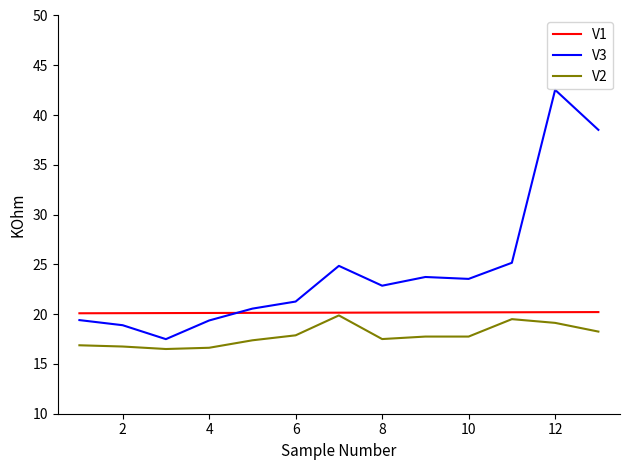

Does the chart display data point markers on the line(s)?

No